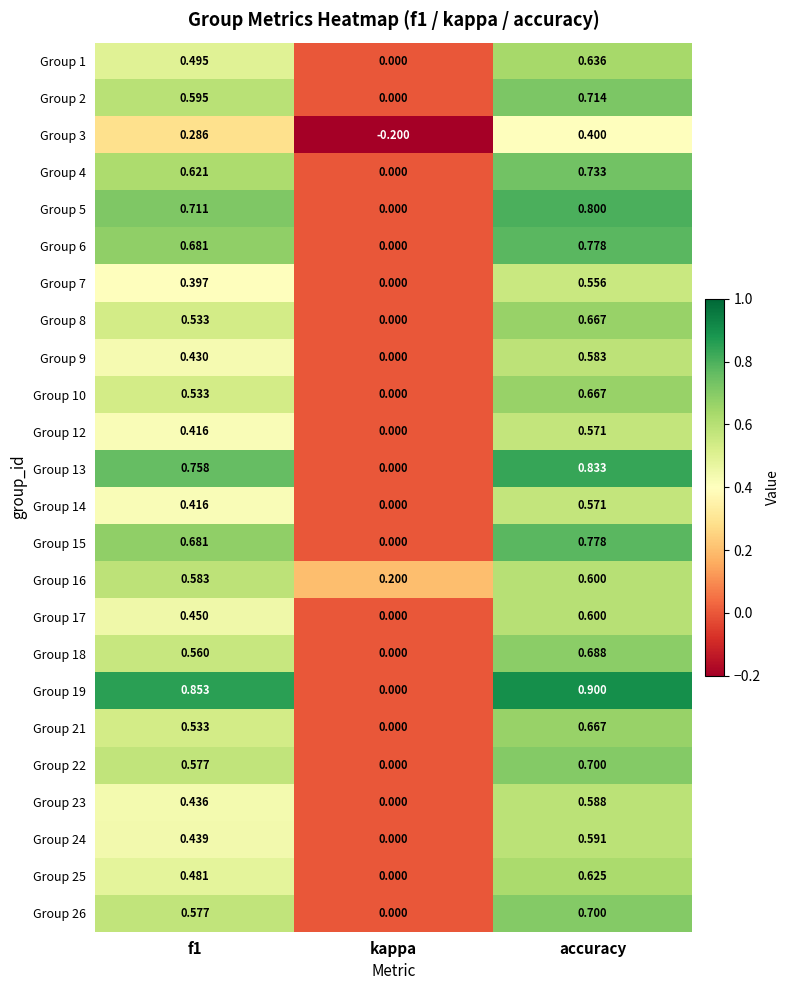

Is the value of Group 26 at kappa greater than the value of Group 7 at accuracy?

No